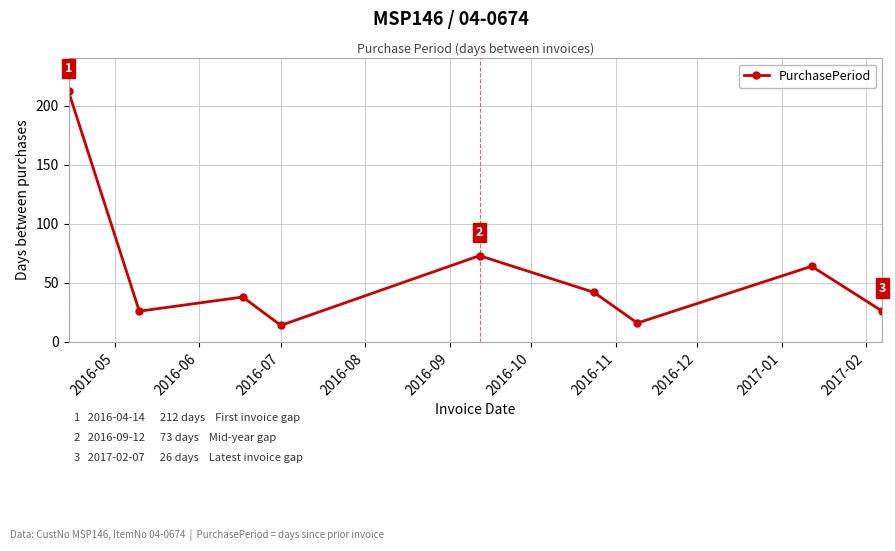

What is the difference between the second highest and second lowest values?

57